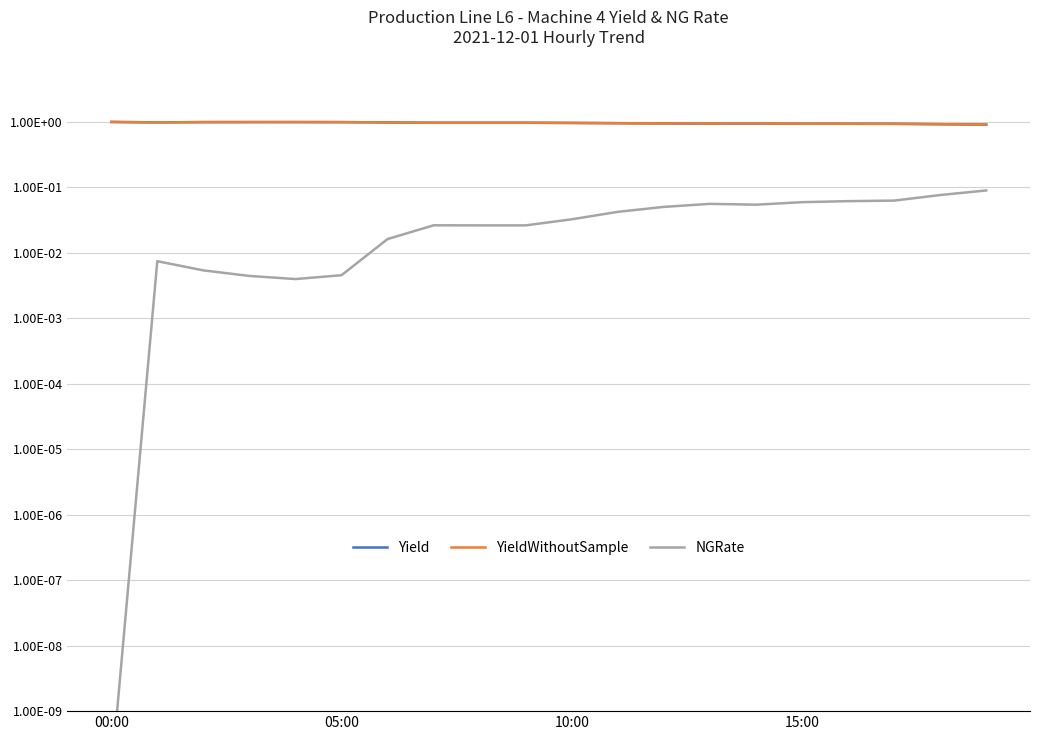

What is the difference between the maximum and second lowest values in the NGRate series?

0.1